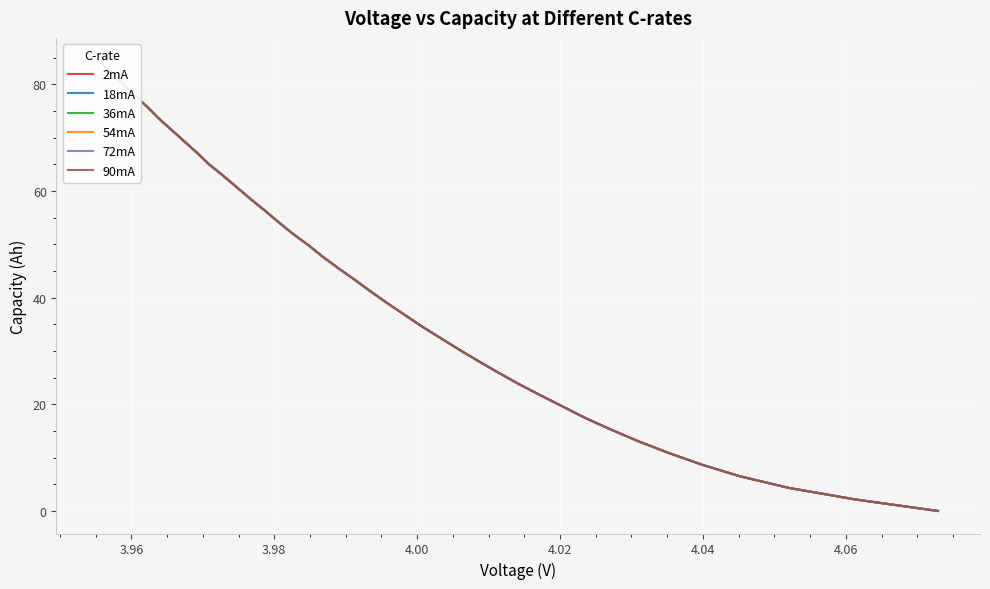

Reading left to right, extract all data points from this chart.

2mA: 0.0	2.2	4.3	6.5	8.7	10.8	13.0	15.2	17.3	19.5	21.7	23.8	26.0	28.2	30.3	32.5	34.7	36.8	39.0	41.2	43.3	45.5	47.7	49.8	52.0	54.1	56.3	58.5	60.6	62.8	65.0	67.1	69.3	71.5	73.6	75.8	78.0	80.1	82.3	84.5
18mA: 0.0	2.2	4.3	6.5	8.7	10.8	13.0	15.2	17.3	19.5	21.7	23.8	26.0	28.2	30.3	32.5	34.7	36.8	39.0	41.2	43.3	45.5	47.7	49.8	52.0	54.2	56.3	58.5	60.7	62.8	65.0	67.2	69.3	71.5	73.6	75.8	78.0	80.1	82.3	84.5
36mA: 0.0	2.2	4.3	6.5	8.7	10.8	13.0	15.2	17.3	19.5	21.7	23.8	26.0	28.2	30.3	32.5	34.7	36.8	39.0	41.2	43.3	45.5	47.7	49.8	52.0	54.2	56.3	58.5	60.6	62.8	65.0	67.1	69.3	71.5	73.6	75.8	78.0	80.1	82.3	84.5
54mA: 0.0	2.2	4.3	6.5	8.7	10.8	13.0	15.2	17.3	19.5	21.7	23.8	26.0	28.2	30.3	32.5	34.7	36.8	39.0	41.2	43.3	45.5	47.7	49.8	52.0	54.1	56.3	58.5	60.6	62.8	65.0	67.1	69.3	71.5	73.6	75.8	78.0	80.1	82.3	84.5
72mA: 0.0	2.2	4.3	6.5	8.7	10.8	13.0	15.2	17.3	19.5	21.7	23.8	26.0	28.2	30.3	32.5	34.7	36.8	39.0	41.2	43.3	45.5	47.6	49.8	52.0	54.1	56.3	58.5	60.6	62.8	65.0	67.1	69.3	71.5	73.6	75.8	78.0	80.1	82.3	84.5
90mA: 0.0	2.2	4.3	6.5	8.7	10.8	13.0	15.2	17.3	19.5	21.7	23.8	26.0	28.2	30.3	32.5	34.7	36.8	39.0	41.2	43.3	45.5	47.6	49.8	52.0	54.1	56.3	58.5	60.6	62.8	65.0	67.1	69.3	71.5	73.6	75.8	78.0	80.1	82.3	84.5